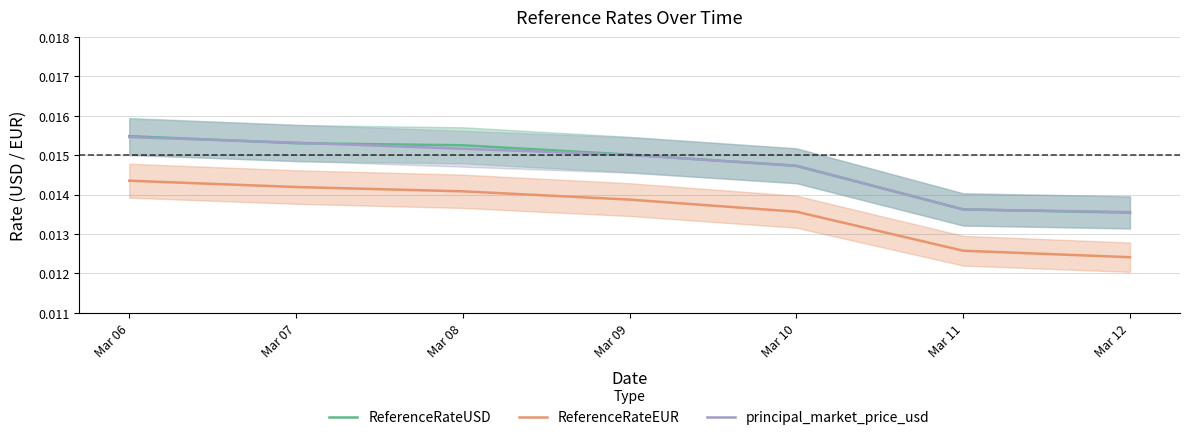

How many data points does each series have?

7